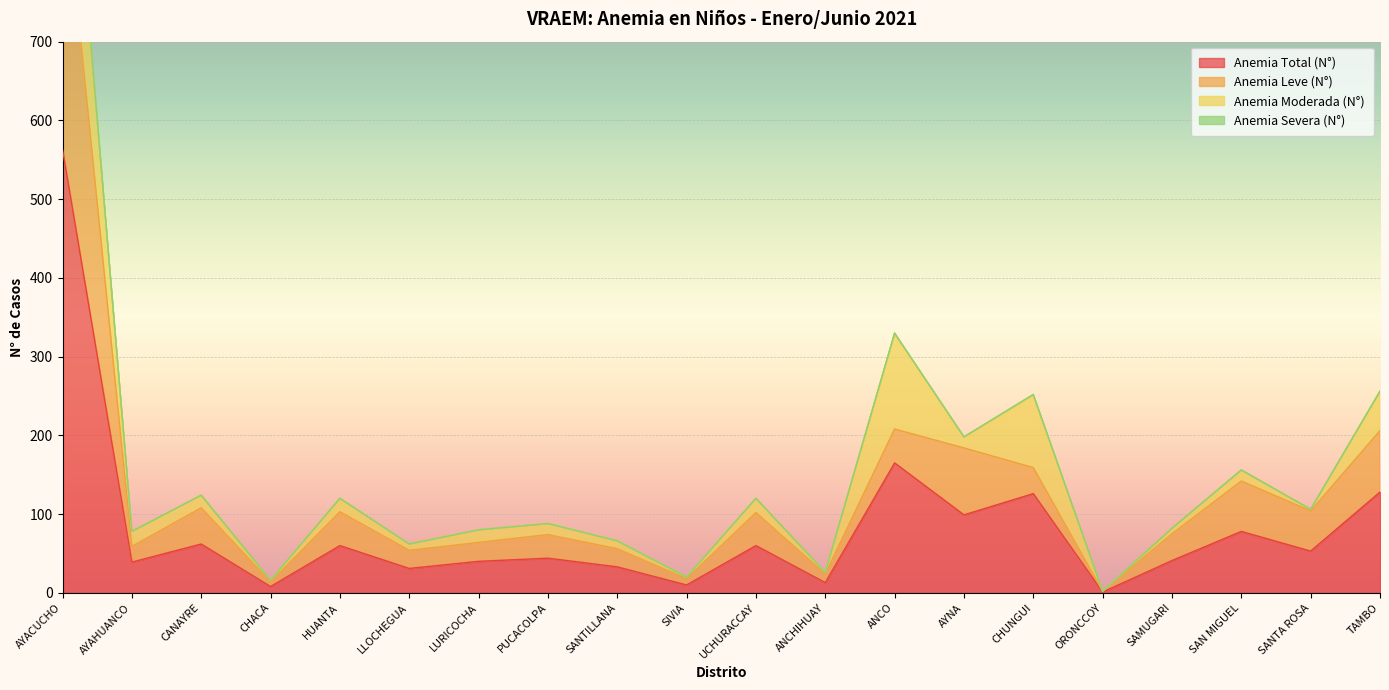

At which label does Anemia Total (N°) reach its peak?

AYACUCHO